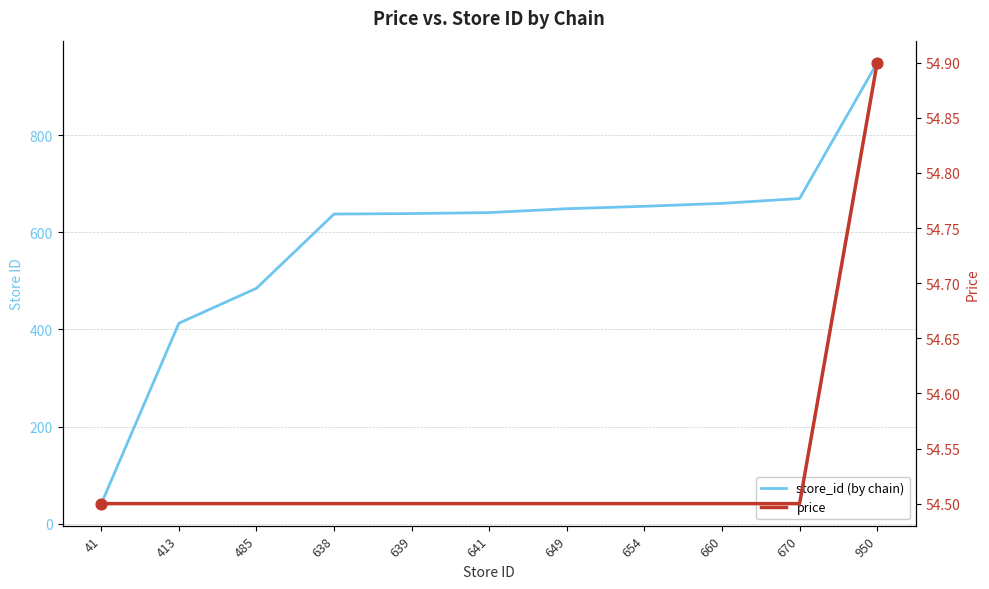

Which series contains the lowest Y value?

store_id (by chain)